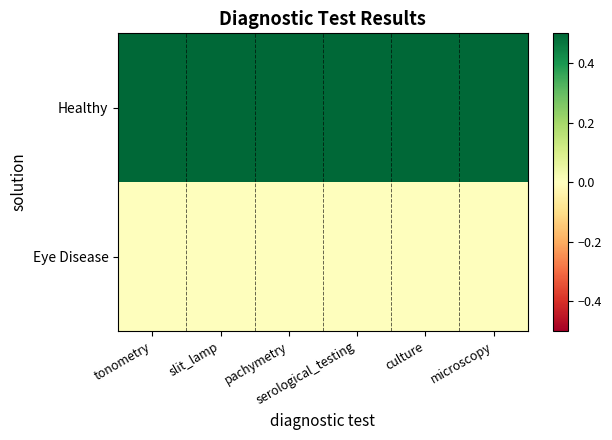

Reading right to left, transcribe all the data shown in this chart.

Healthy: microscopy=1	culture=1	serological_testing=1	pachymetry=1	slit_lamp=1	tonometry=1
Eye Disease: microscopy=0	culture=0	serological_testing=0	pachymetry=0	slit_lamp=0	tonometry=0